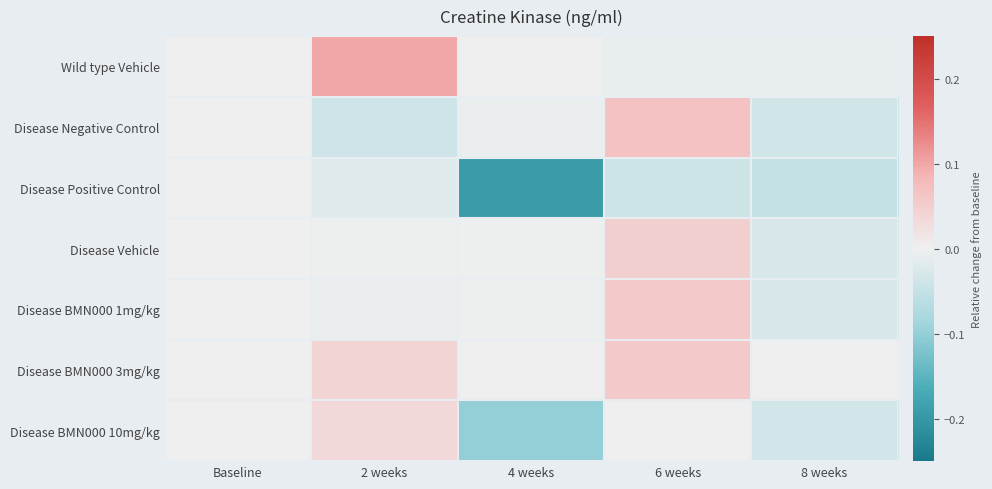

Reading left to right, transcribe all the data shown in this chart.

Wild type Vehicle: Baseline=0.0	2 weeks=0.1	4 weeks=0.0	6 weeks=-0.0	8 weeks=-0.0
Disease Negative Control: Baseline=0.0	2 weeks=-0.0	4 weeks=-0.0	6 weeks=0.1	8 weeks=-0.0
Disease Positive Control: Baseline=0.0	2 weeks=-0.0	4 weeks=-0.2	6 weeks=-0.0	8 weeks=-0.1
Disease Vehicle: Baseline=0.0	2 weeks=-0.0	4 weeks=-0.0	6 weeks=0.0	8 weeks=-0.0
Disease BMN000 1mg/kg: Baseline=0.0	2 weeks=-0.0	4 weeks=-0.0	6 weeks=0.1	8 weeks=-0.0
Disease BMN000 3mg/kg: Baseline=0.0	2 weeks=0.0	4 weeks=0.0	6 weeks=0.1	8 weeks=0.0
Disease BMN000 10mg/kg: Baseline=0.0	2 weeks=0.0	4 weeks=-0.1	6 weeks=0.0	8 weeks=-0.0